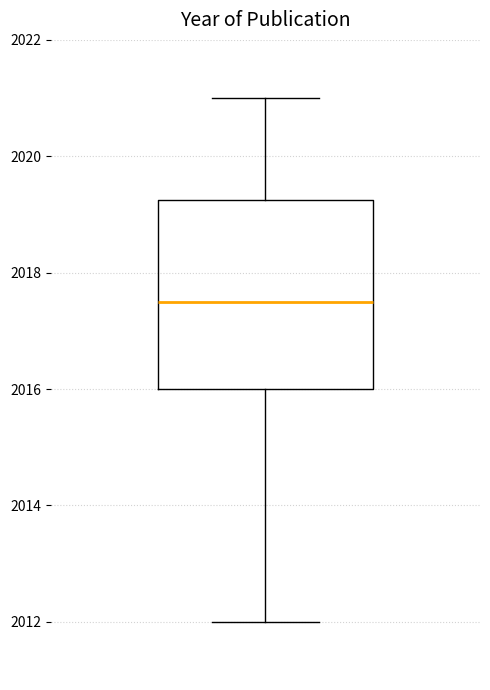

Transcribe this box plot: give where the median line is, the range the box spans, and where the two whiskers end, as read against the y-axis. The values are not printed on the chart, so give them approximately, as read against the axis.

median 2017.6, box 2016.0 to 2019.2, whiskers 2012.0 to 2021.0